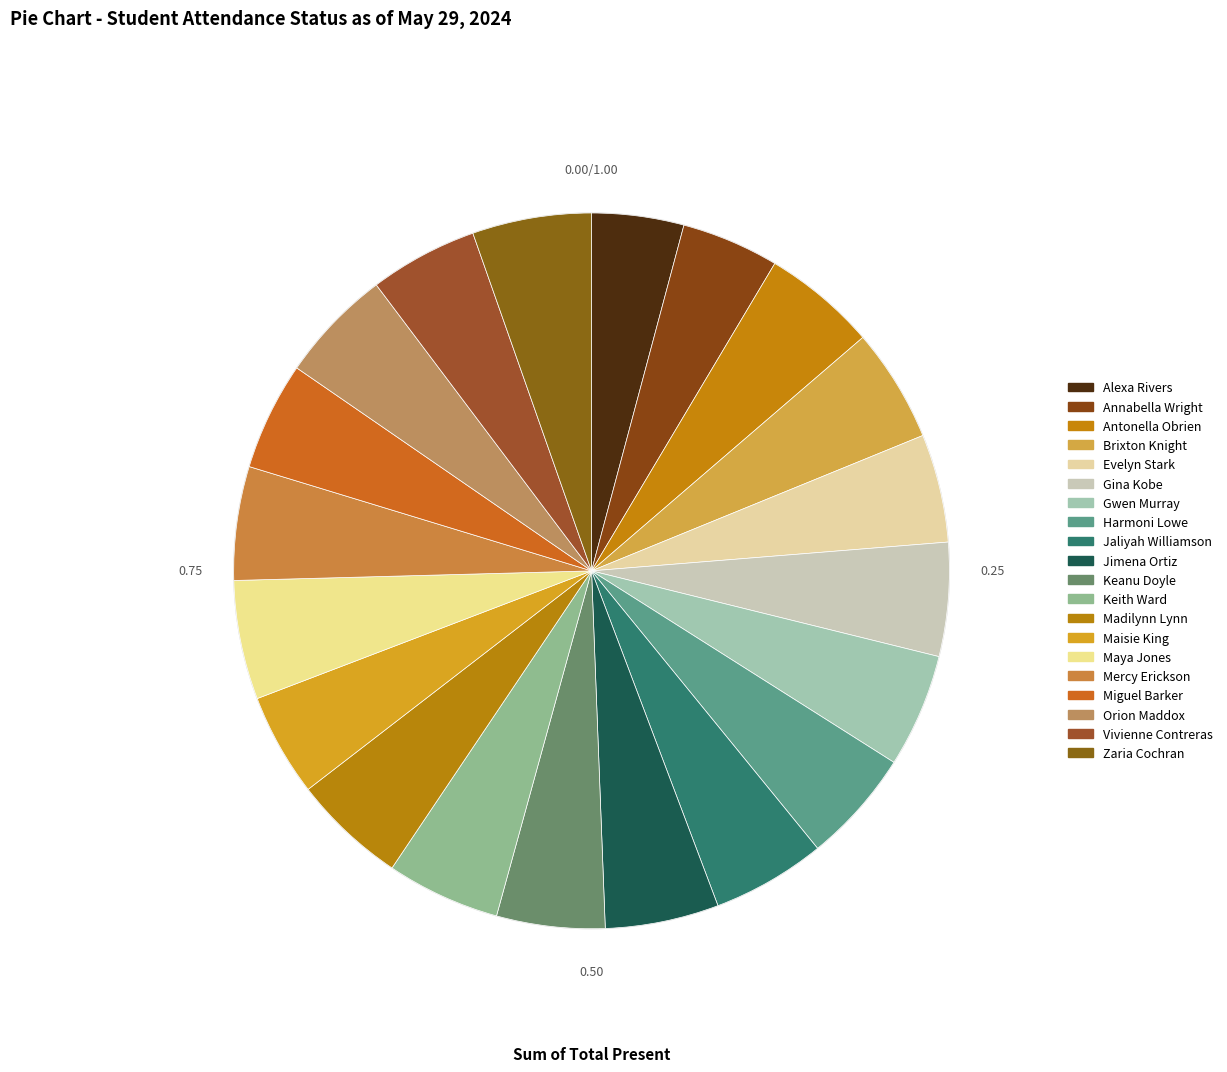

Which slice is the smallest?

Alexa Rivers